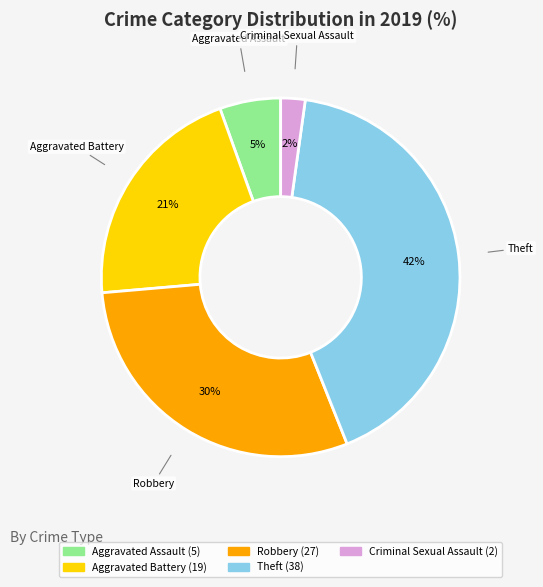

To the nearest percent, what is the combined percentage of Aggravated Battery and Criminal Sexual Assault?

23%